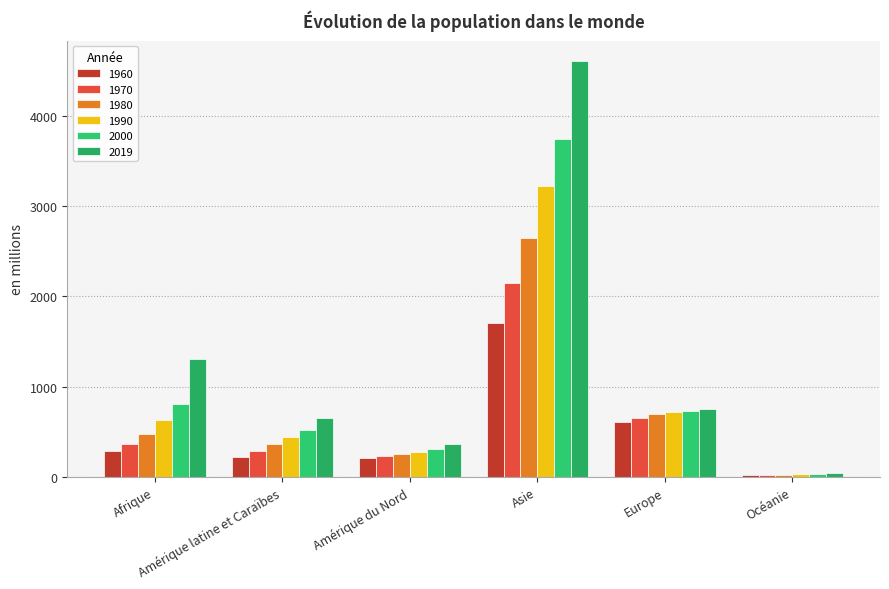

At which category is the sum across all series the highest?

Asie